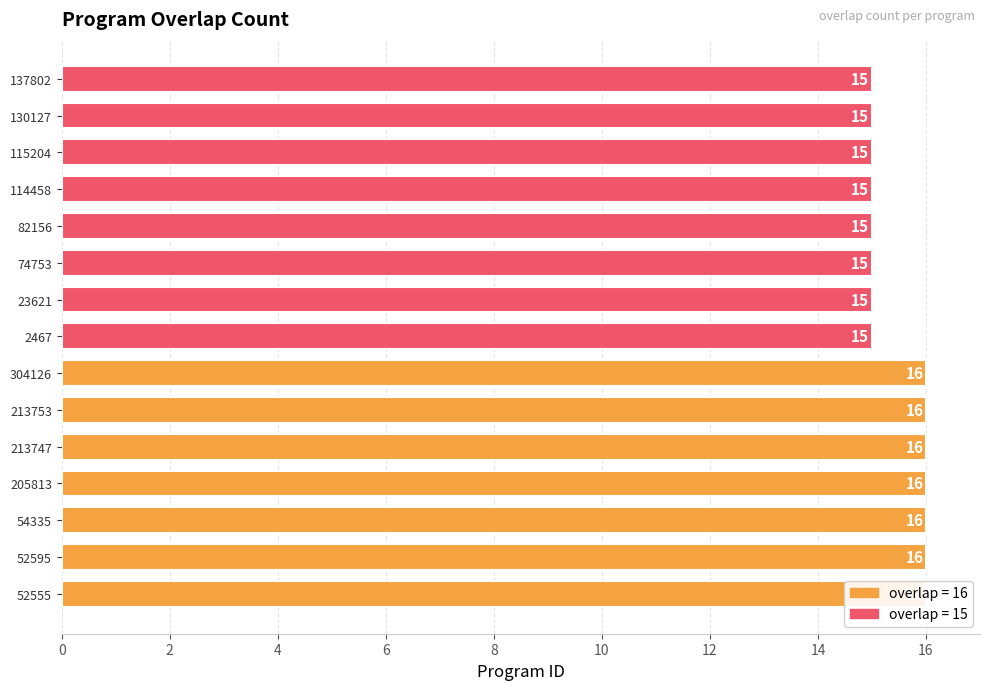

What is the smallest value displayed?

15